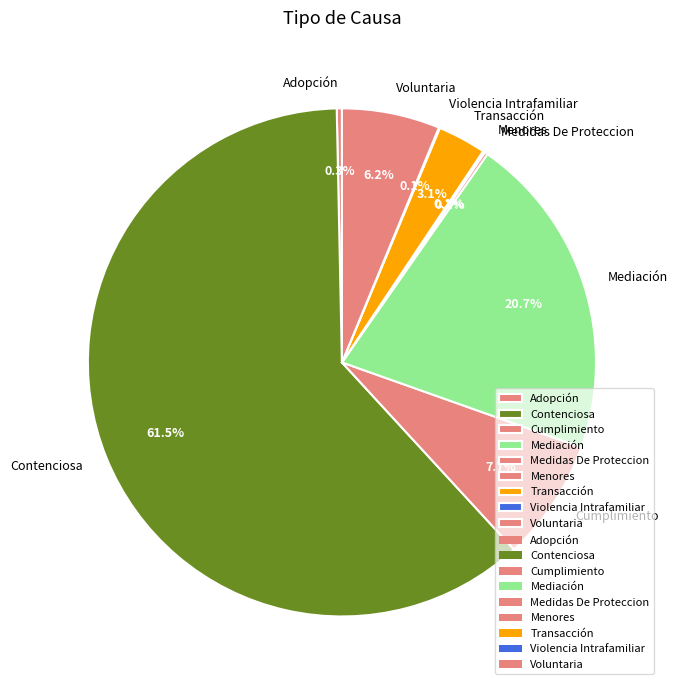

Which slice is the largest?

Contenciosa